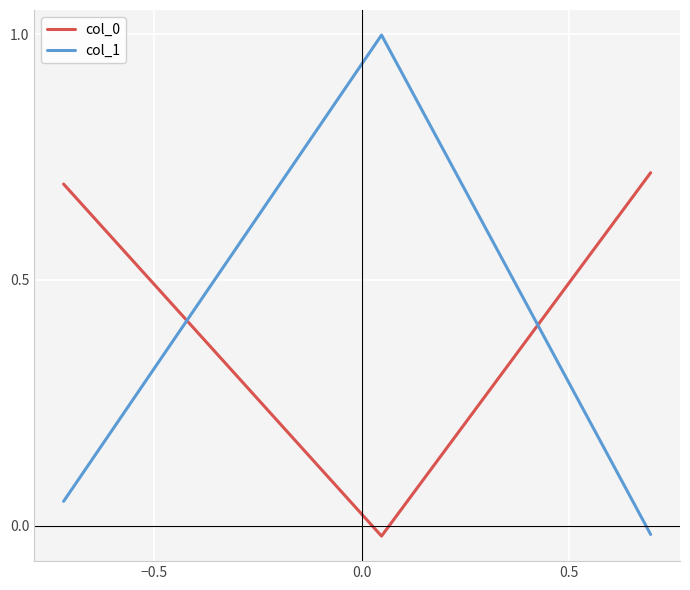

At how many categories does at least one series exceed 0?

3